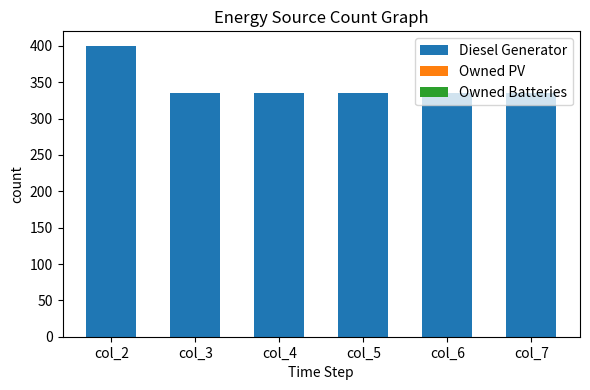

How many bars are there in total?

6